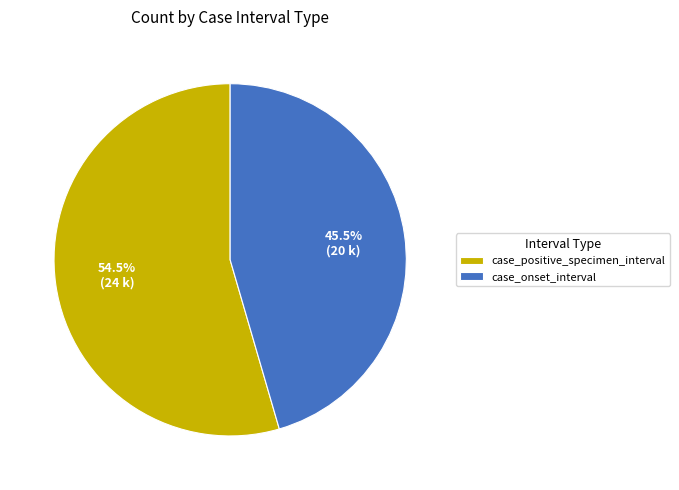

To the nearest percent, what is the average slice percentage?

50%